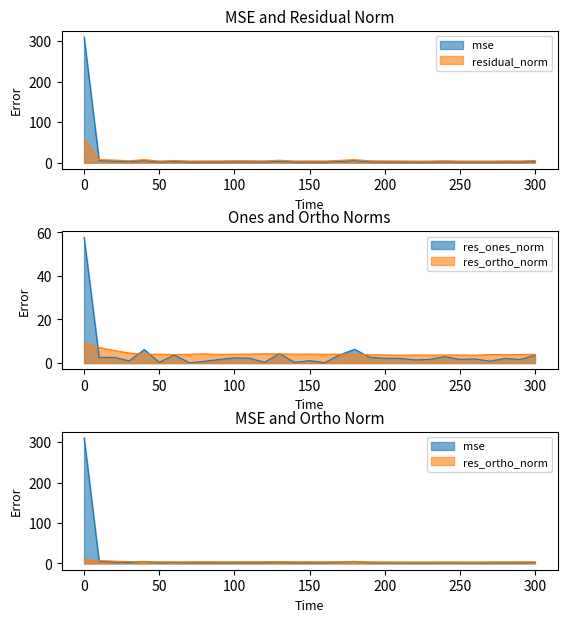

Which series has the widest spread of values?

mse